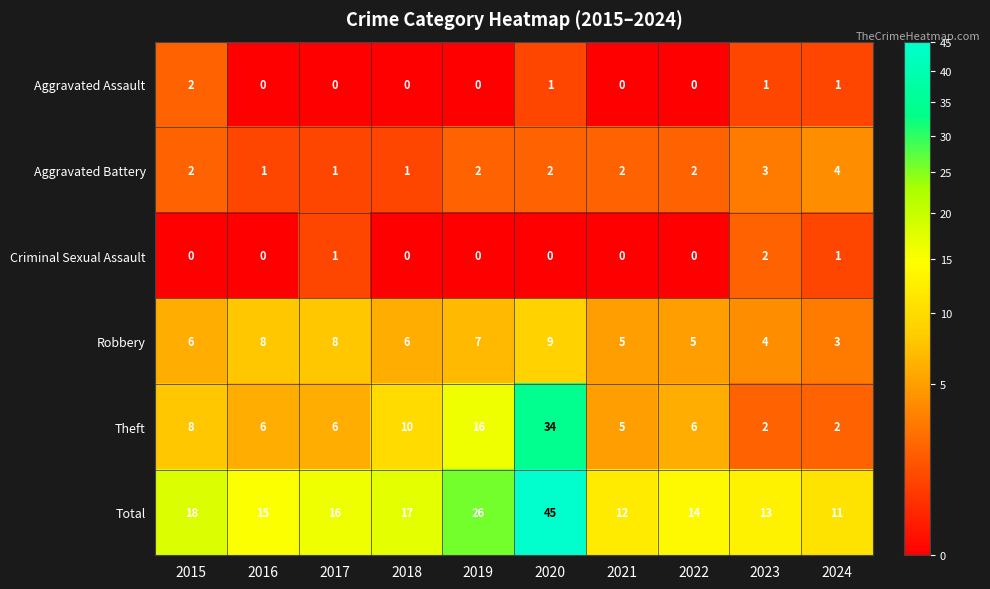

Where is Theft nearest to the value 18?

2019